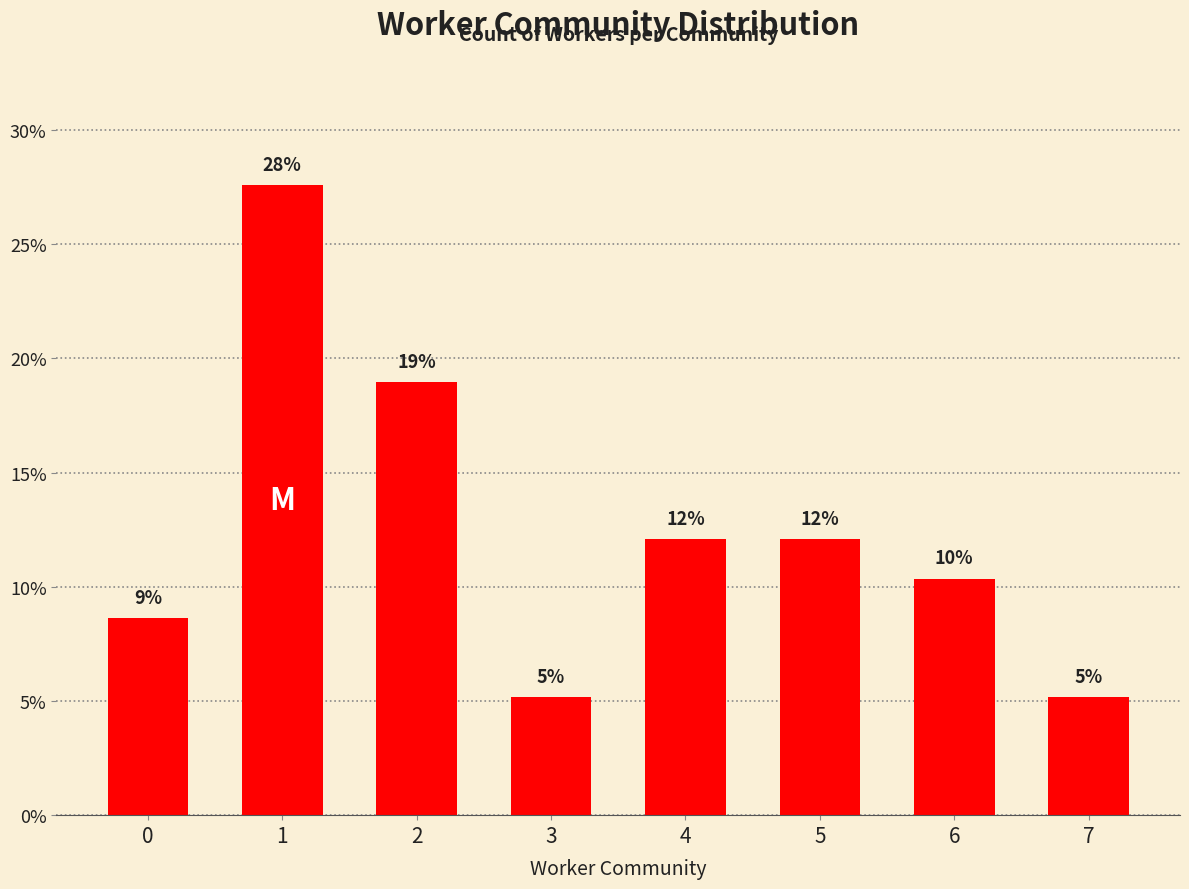

What is the sum of the values at 5 and 6?

22.4